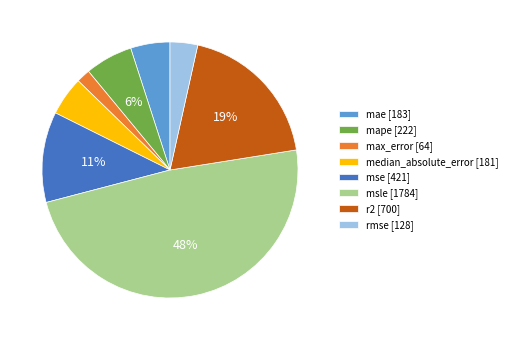

Which category has the smallest portion of the pie?

max_error